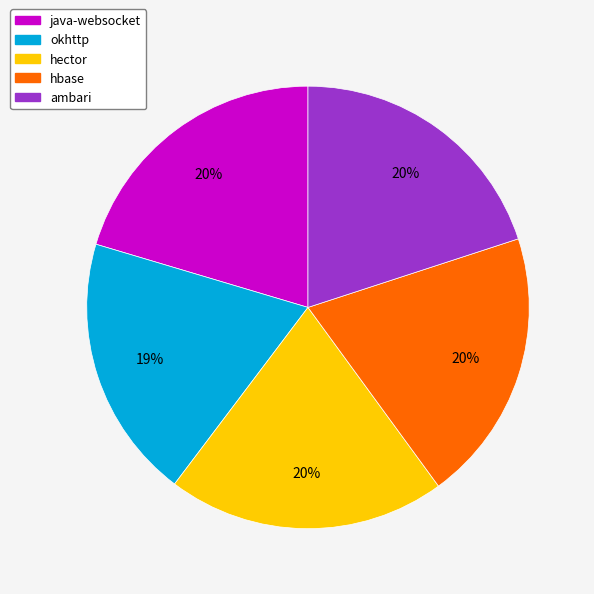

To the nearest percent, what portion does okhttp represent?

19%